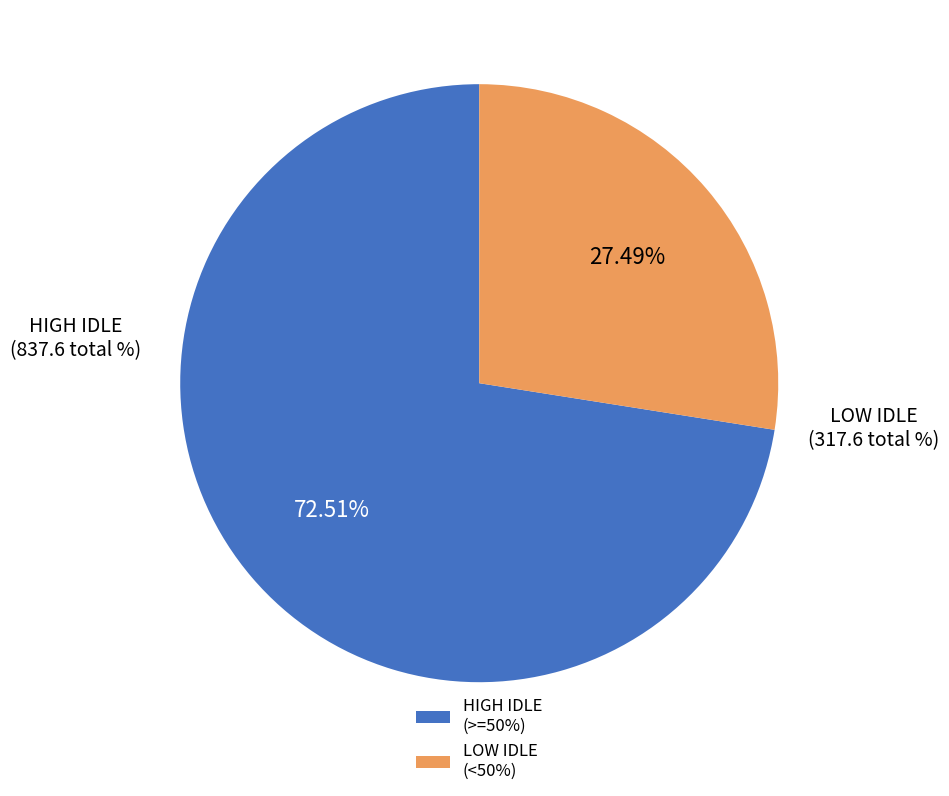

To the nearest percent, what is the average slice percentage?

50%